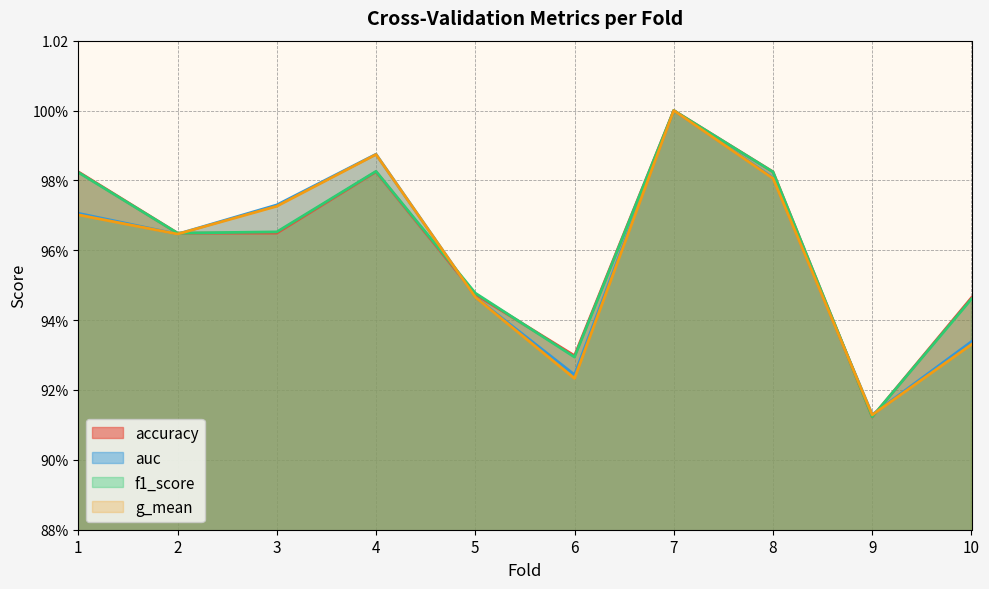

At which category is the sum across all series the highest?

7